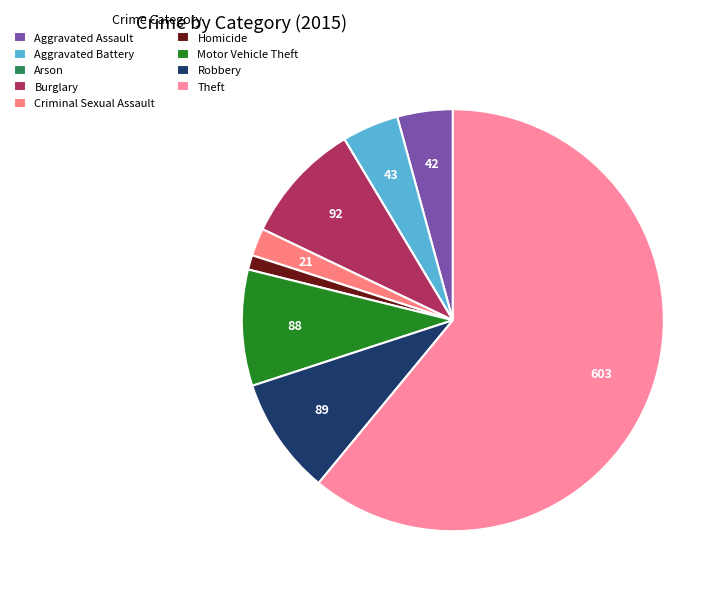

Combined, what portion of the pie is Theft and Aggravated Assault?

65.2%